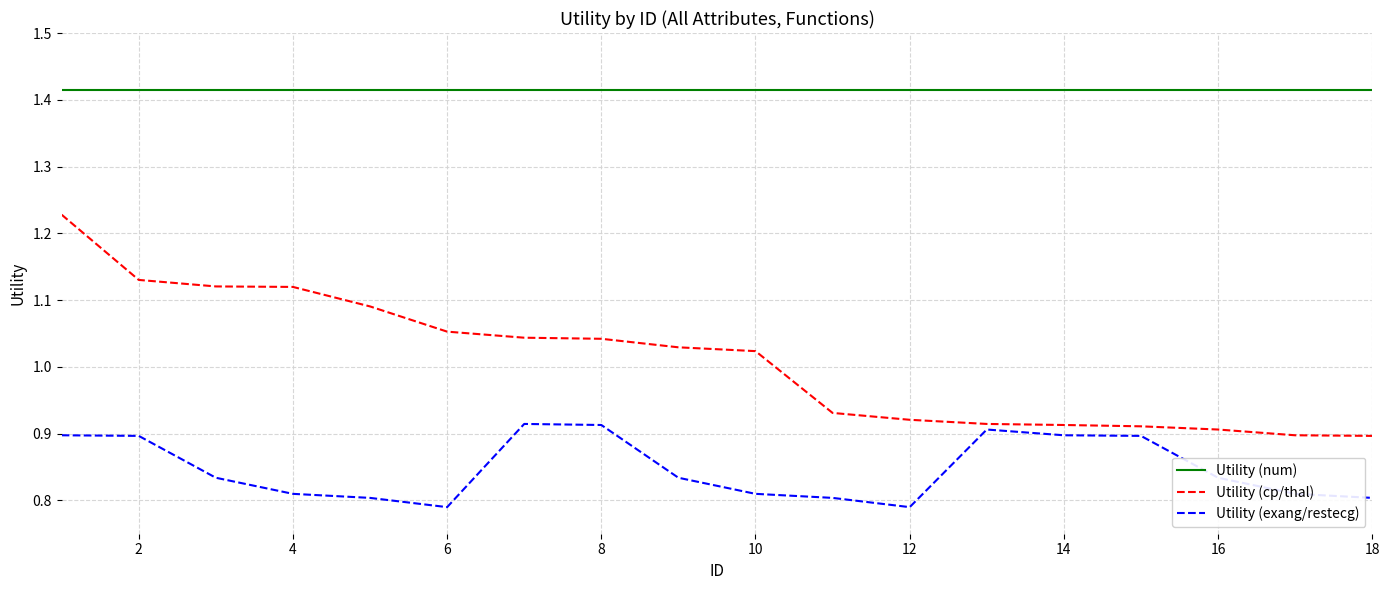

Which series has the largest total across all categories?

Utility (num)